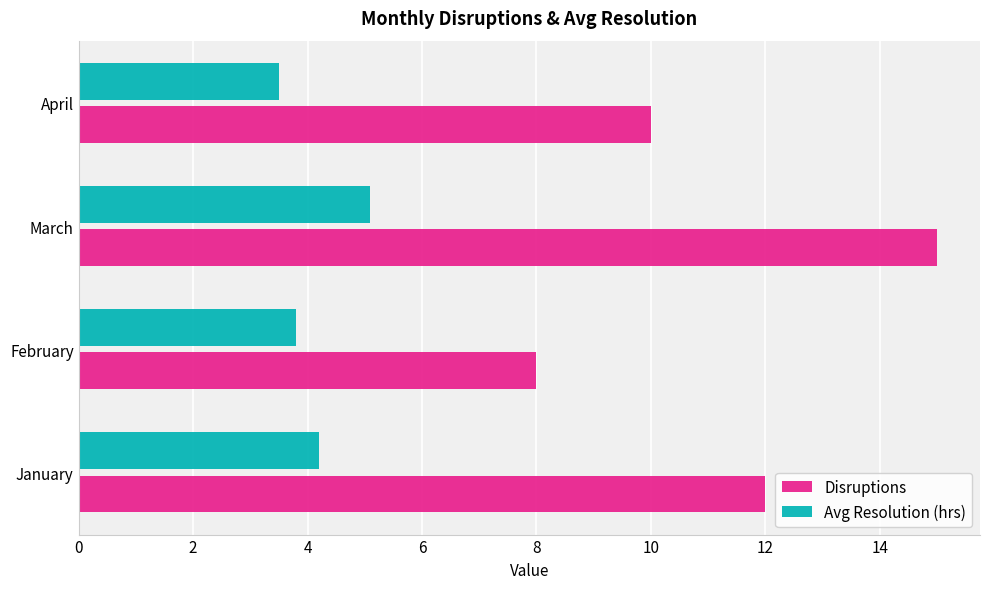

Which label corresponds to the largest value in the chart?

March